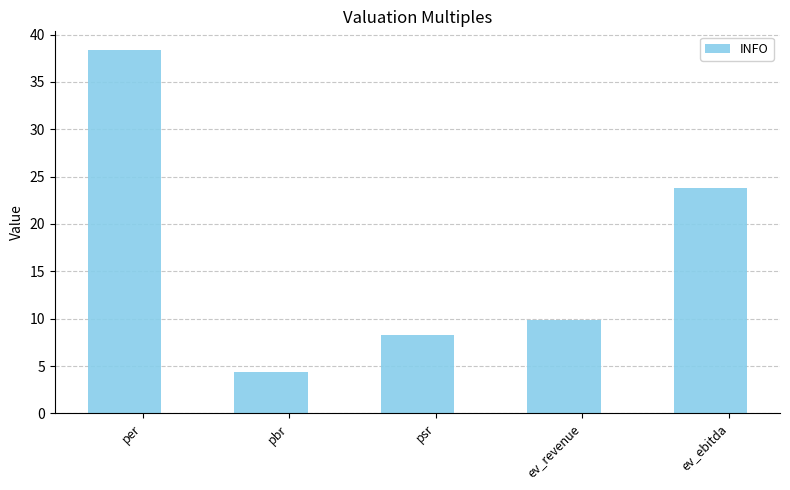

List the labels in order of value, smallest first.

pbr, psr, ev_revenue, ev_ebitda, per